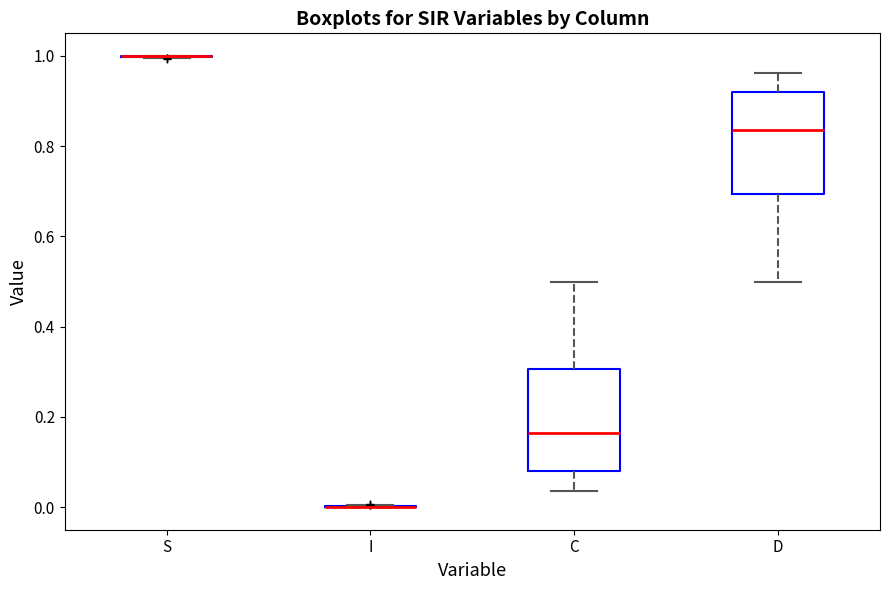

Reading left to right, transcribe this box plot: for each box, give where its median line is, the range the box spans, and where its two whiskers end, as read against the y-axis. The values are not printed on the chart, so give them approximately, as read against the axis.

S: box collapsed to a line at 1.00, whiskers 1.00 to 1.00
I: box collapsed to a line at 0.00, whiskers 0.00 to 0.00
C: median 0.16, box 0.08 to 0.30, whiskers 0.04 to 0.50
D: median 0.84, box 0.70 to 0.92, whiskers 0.50 to 0.96